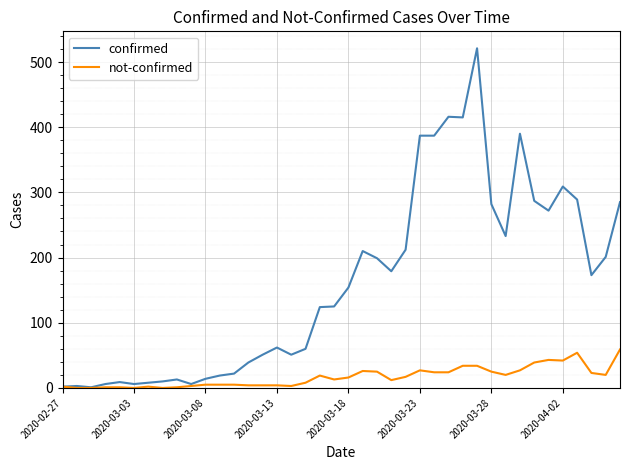

List the series in order of their overall mean, lowest first.

not-confirmed, confirmed